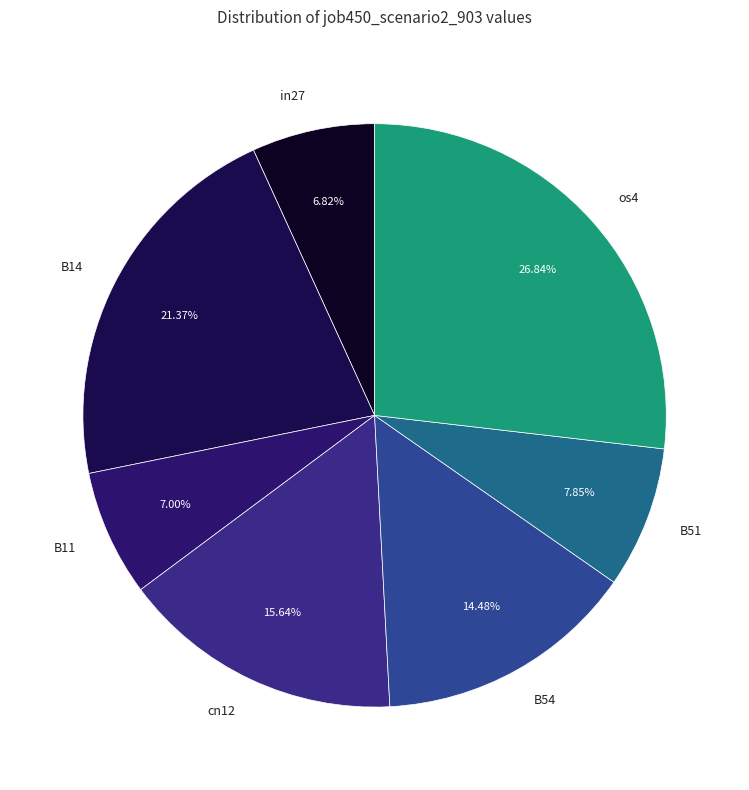

Between cn12 and B14, which is larger?

B14